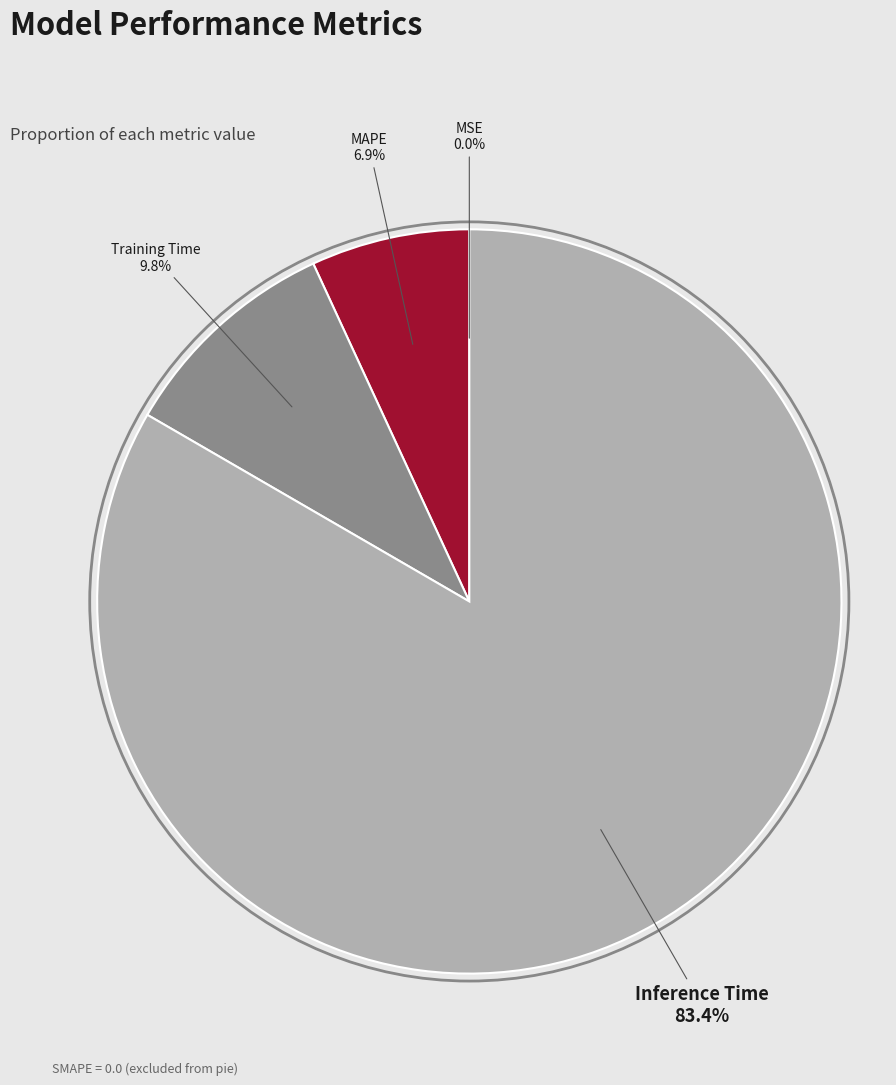

What percentage is the MAPE slice, to the nearest percent?

7%